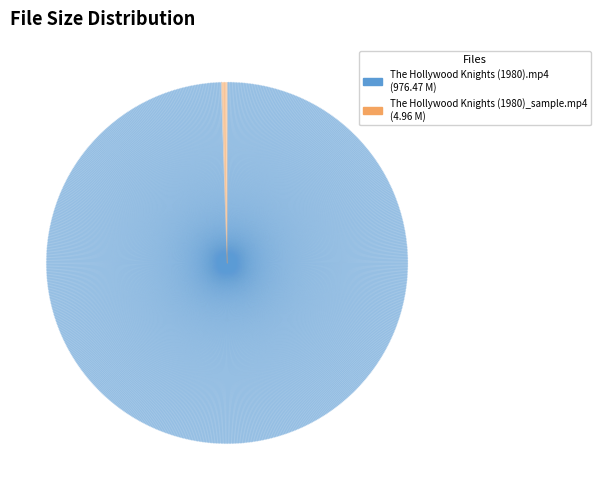

Is The Hollywood Knights (1980)_sample.mp4 the majority of the pie?

No